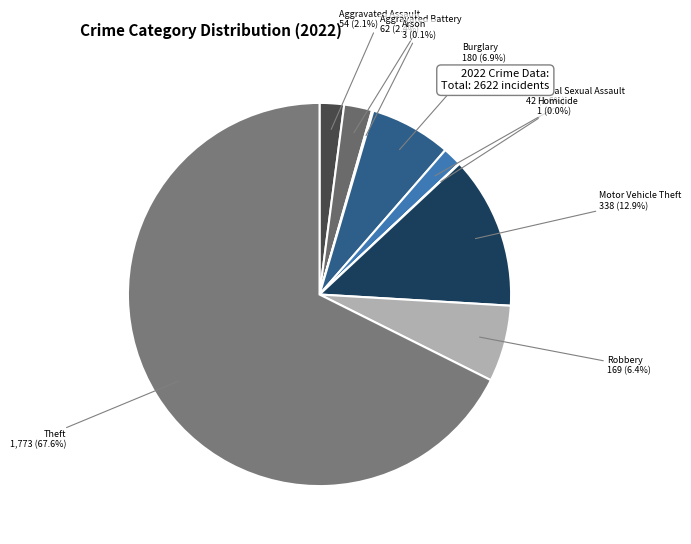

Is it true that Aggravated Assault is 2% of the pie?

True